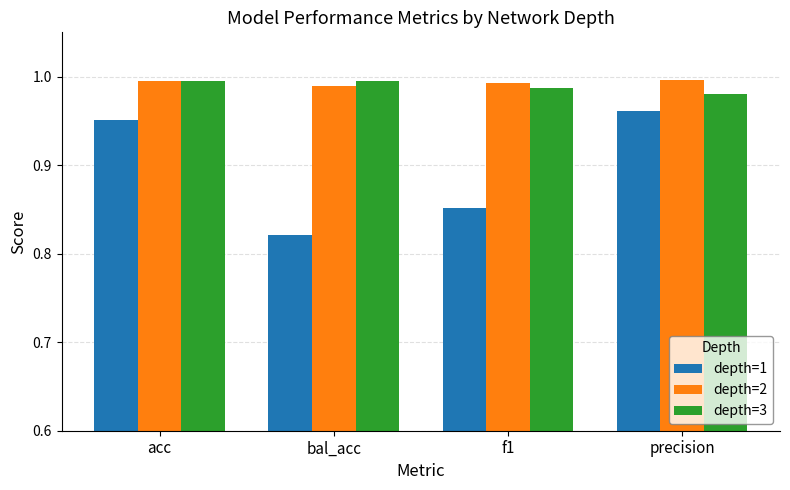

Is it true that depth=2 equals 1.7 at precision?

False